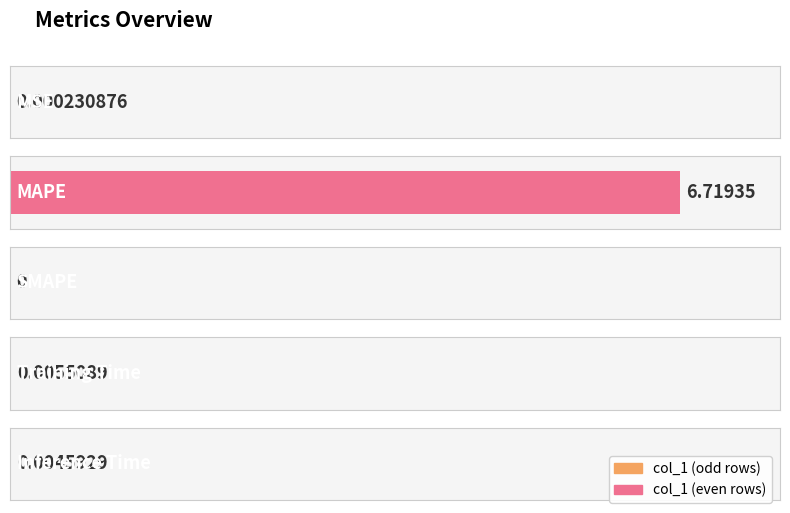

Count the number of categories in the chart.

5